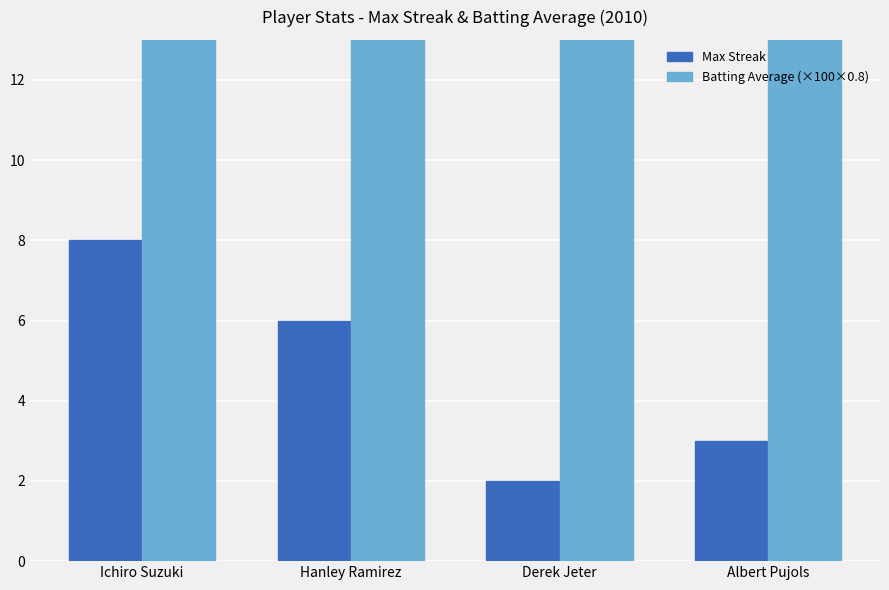

What is the sum of the Batting Average (×100×0.8) values at Ichiro Suzuki and Hanley Ramirez?

55.5